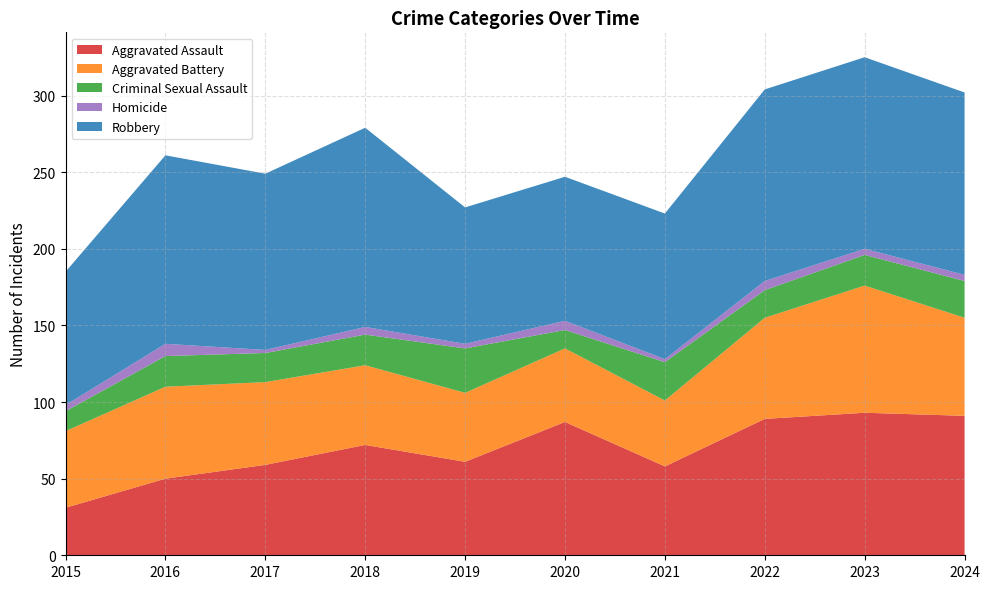

Reading left to right, what are all the values shown in this chart?

Aggravated Assault: 31	50	59	72	61	87	58	89	93	91
Aggravated Battery: 50	60	54	52	45	48	43	66	83	64
Criminal Sexual Assault: 13	20	19	20	29	12	25	18	20	24
Homicide: 4	8	2	5	3	6	2	6	4	4
Robbery: 87	123	115	130	89	94	95	125	125	119